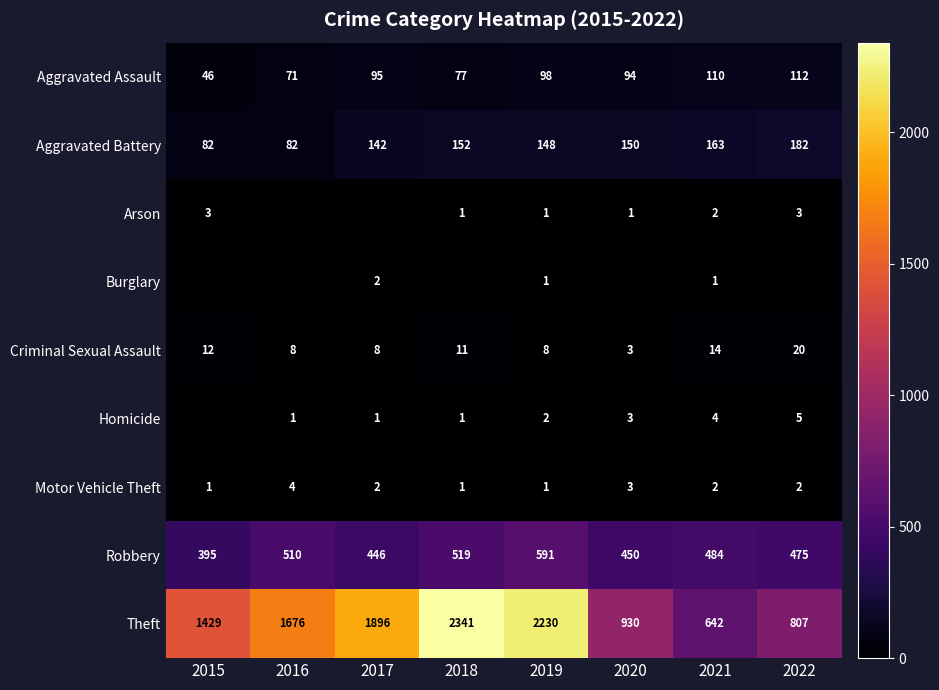

Rank the categories by Theft value from highest to lowest.

2018, 2019, 2017, 2016, 2015, 2020, 2022, 2021